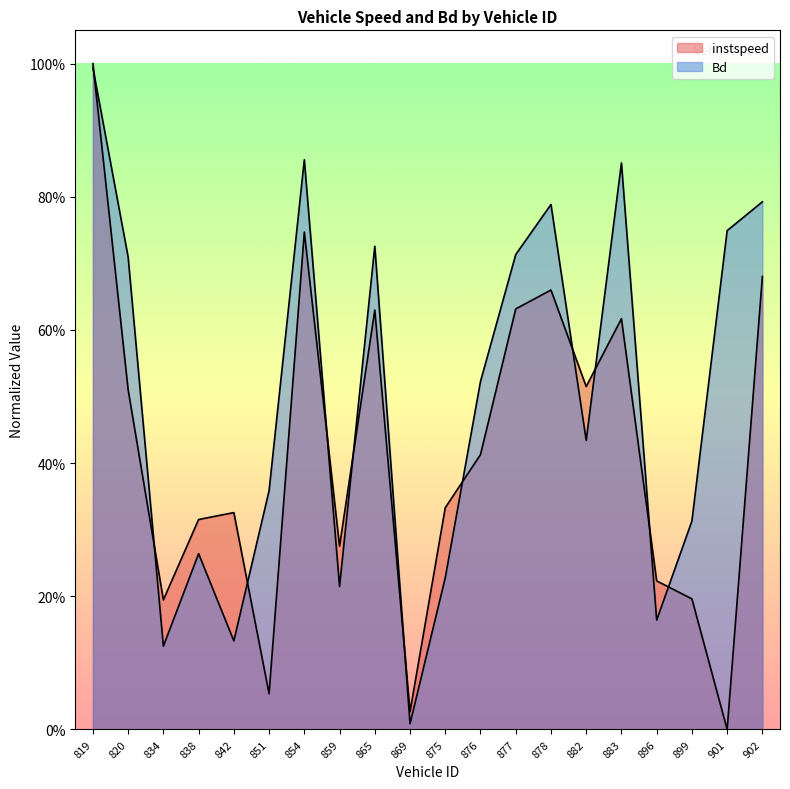

Which series changed the most between 876 and 882?

instspeed